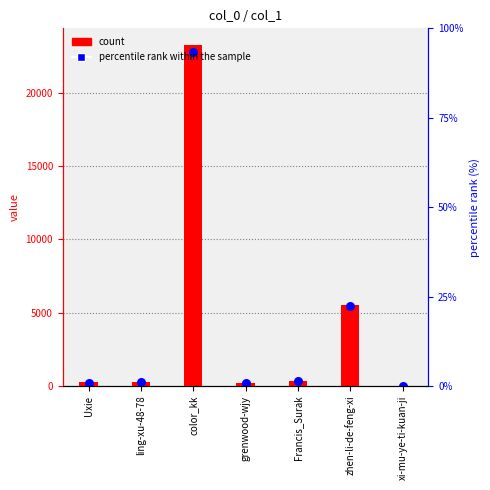

Which series reaches the minimum Y coordinate?

percentile rank within sample